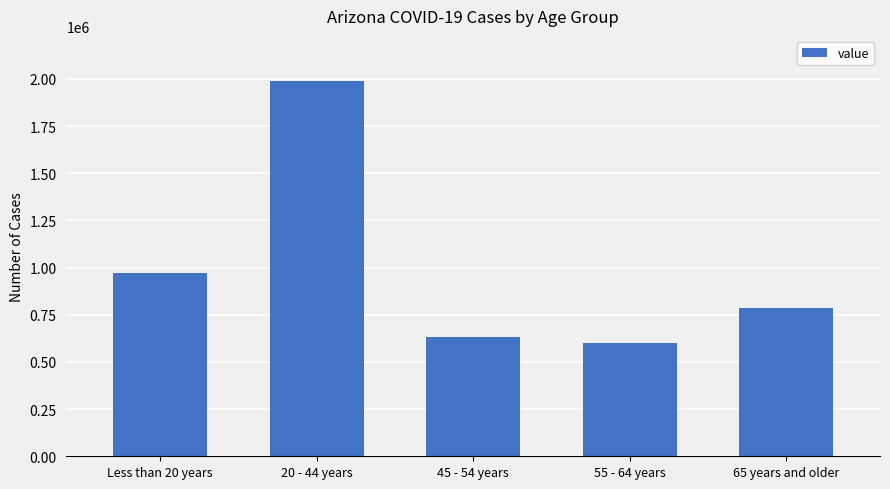

Reading left to right, list all the values displayed in this chart.

970377	1988957	631715	598460	786627